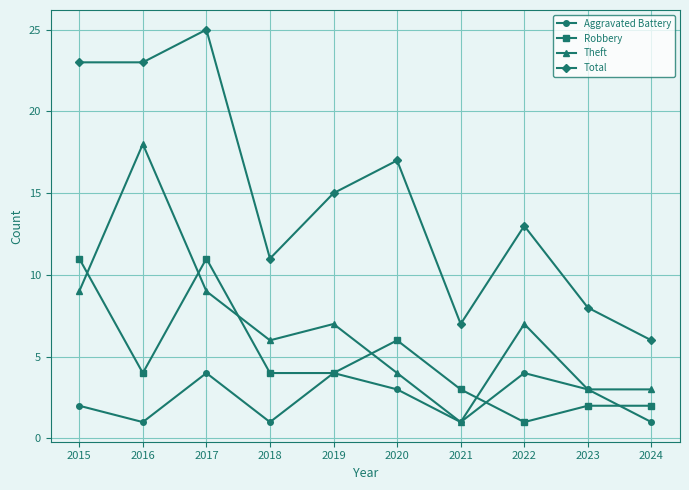

True or false: Theft has a value of 1 at 2021.

True